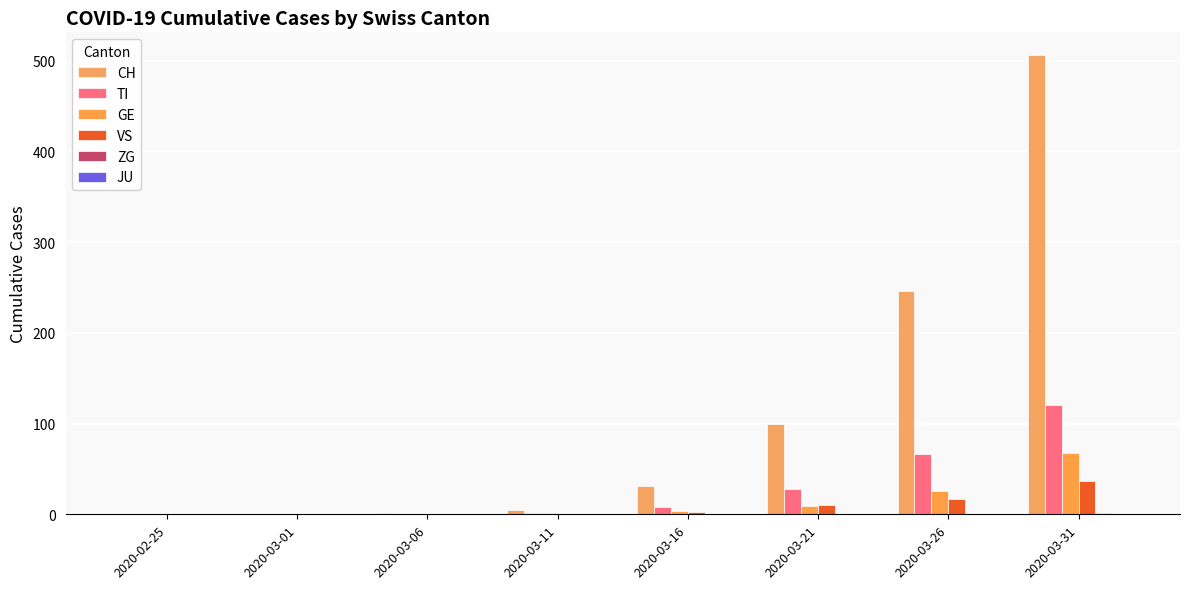

Does the chart contain stacked bars?

No